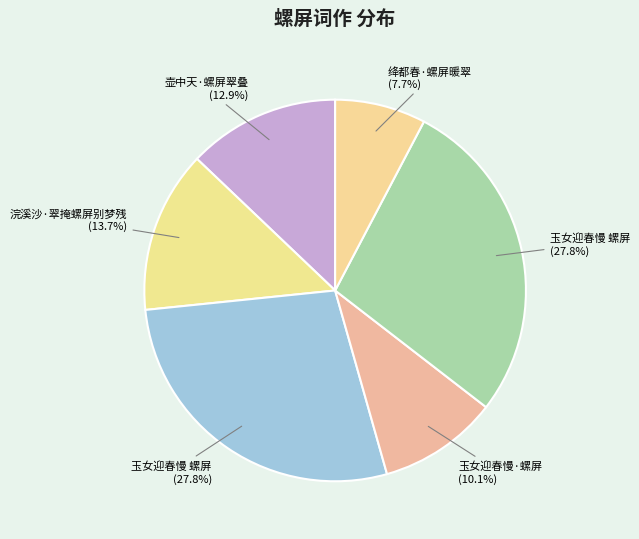

Rank the categories by value from lowest to highest.

绛都春·螺屏暖翠, 玉女迎春慢·螺屏, 壶中天·螺屏翠叠, 浣溪沙·翠掩螺屏别梦残, 玉女迎春慢 螺屏, 玉女迎春慢 螺屏